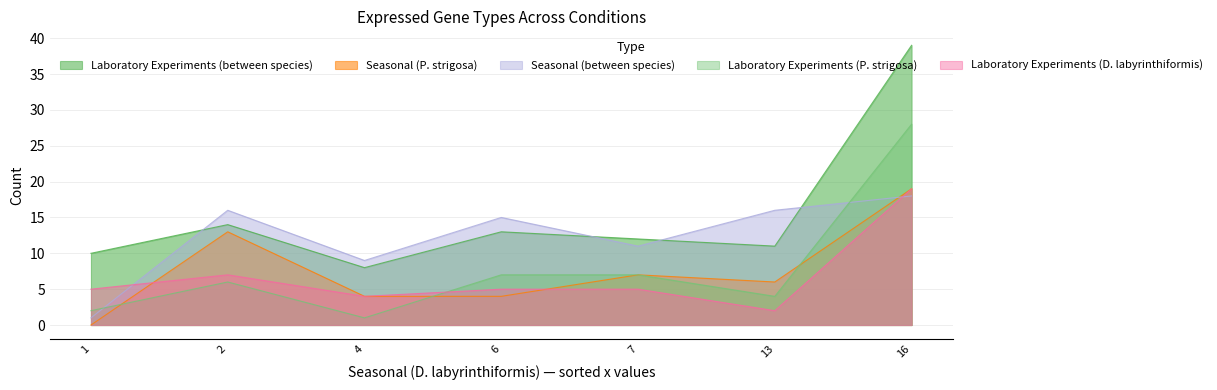

Reading left to right, what are all the values shown in this chart?

Laboratory Experiments (between species): Cell Regulation and Metabolism=13	Stress Induced=14	Cell Structure and Movement=11	Protein Regulation and Metabolism=12	Lipid and Fatty Acid Metabolism=8	Carbohydrate Metabolism=10	Other/Unknown=39
Seasonal (P. strigosa): Cell Regulation and Metabolism=4	Stress Induced=13	Cell Structure and Movement=6	Protein Regulation and Metabolism=7	Lipid and Fatty Acid Metabolism=4	Carbohydrate Metabolism=0	Other/Unknown=19
Seasonal (between species): Cell Regulation and Metabolism=15	Stress Induced=16	Cell Structure and Movement=16	Protein Regulation and Metabolism=11	Lipid and Fatty Acid Metabolism=9	Carbohydrate Metabolism=1	Other/Unknown=18
Laboratory Experiments (P. strigosa): Cell Regulation and Metabolism=7	Stress Induced=6	Cell Structure and Movement=4	Protein Regulation and Metabolism=7	Lipid and Fatty Acid Metabolism=1	Carbohydrate Metabolism=2	Other/Unknown=28
Laboratory Experiments (D. labyrinthiformis): Cell Regulation and Metabolism=5	Stress Induced=7	Cell Structure and Movement=2	Protein Regulation and Metabolism=5	Lipid and Fatty Acid Metabolism=4	Carbohydrate Metabolism=5	Other/Unknown=19